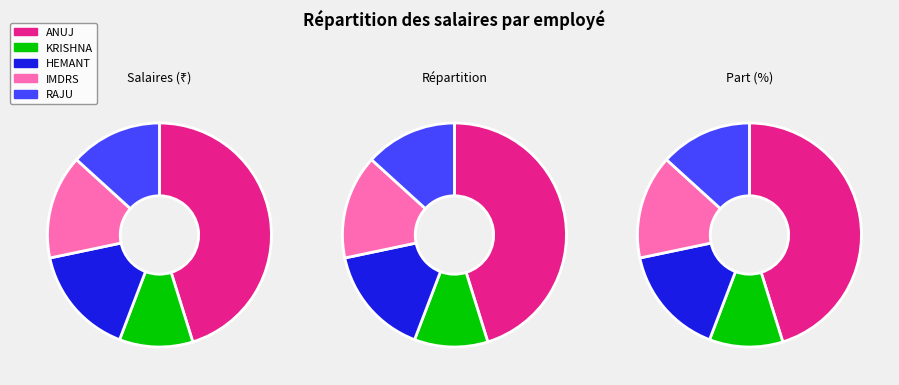

True or false: IMDRS accounts for 15% of the total.

True